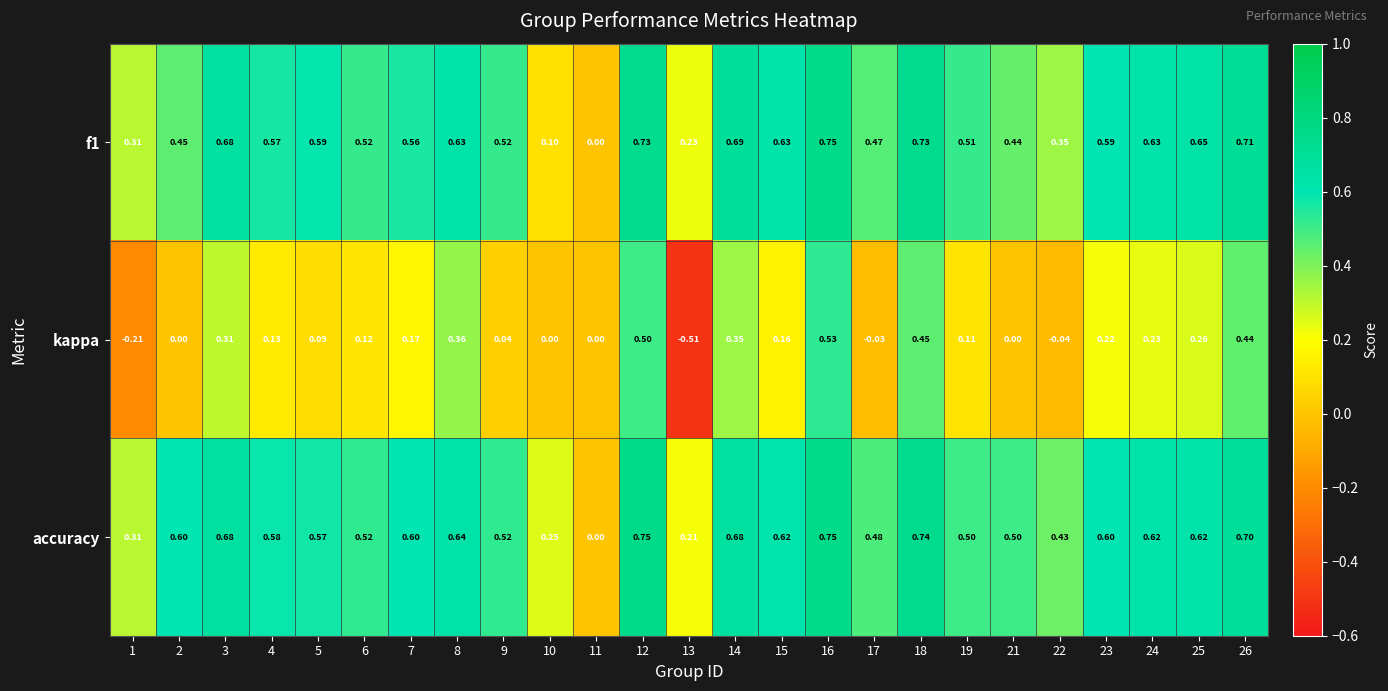

Is the value of kappa at 22 greater than the value of accuracy at 1?

No